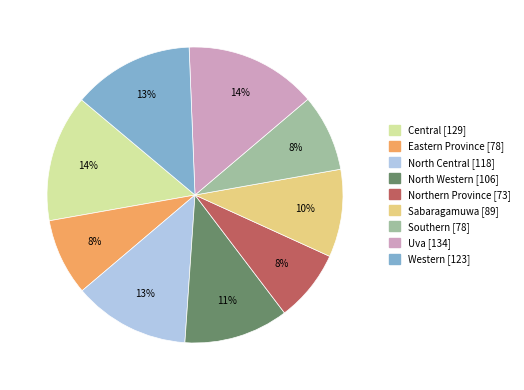

Does Eastern Province account for over 50% of the chart?

No